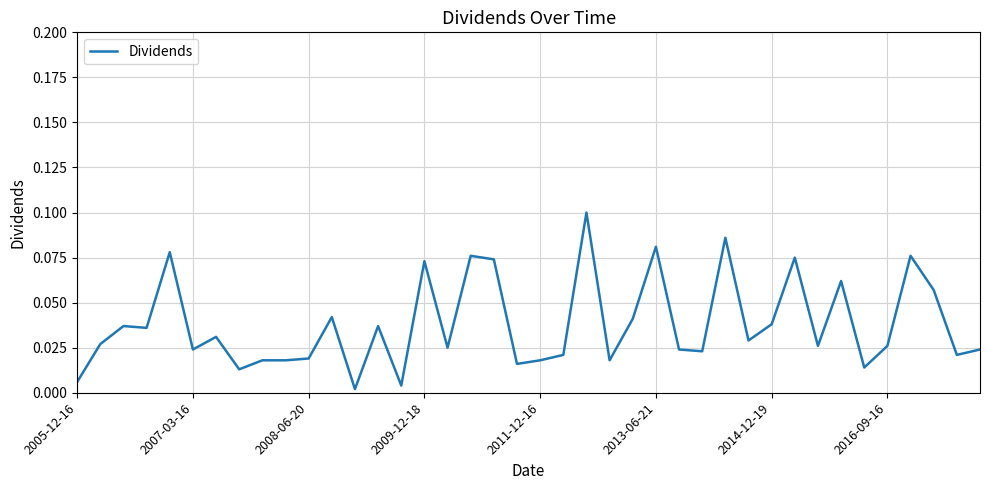

At which category does the chart reach its minimum across all series?

12